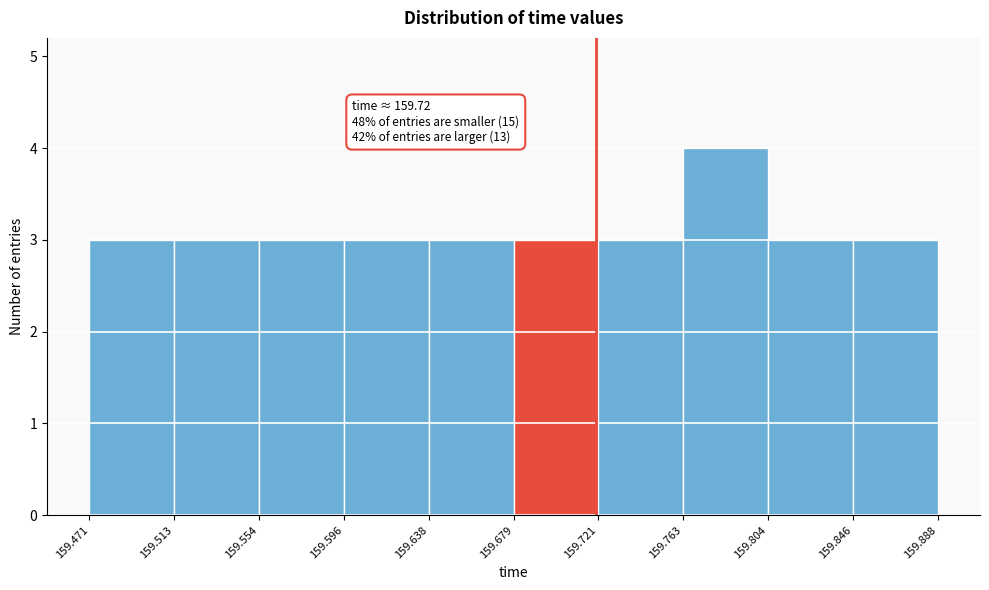

Which range on the x-axis has the tallest bar?

159.763 to 159.804